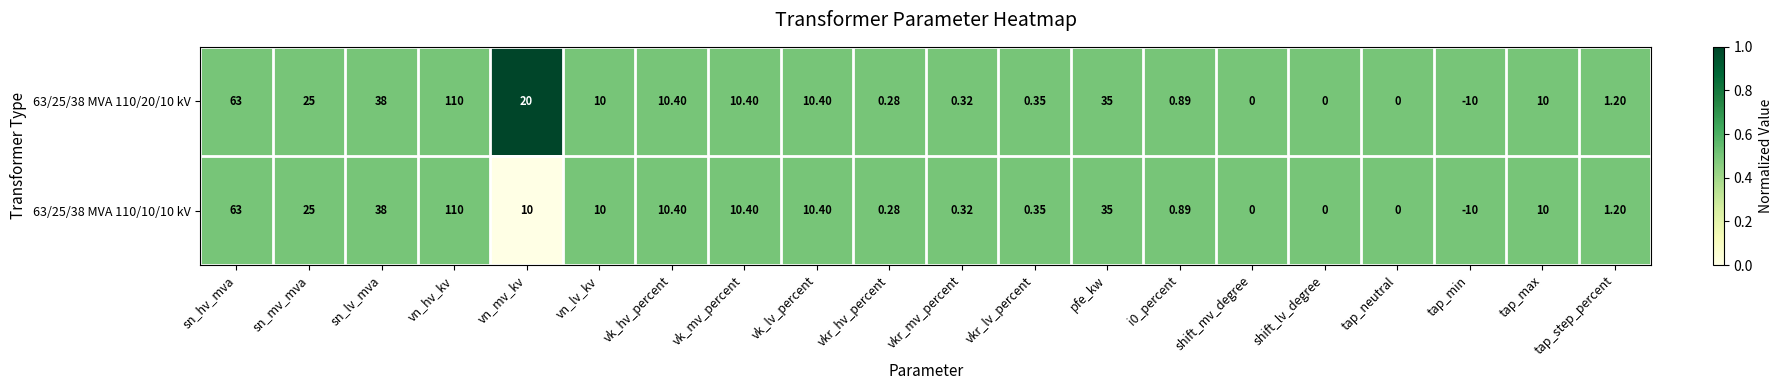

At which label does 63/25/38 MVA 110/20/10 kV first exceed 10?

sn_hv_mva